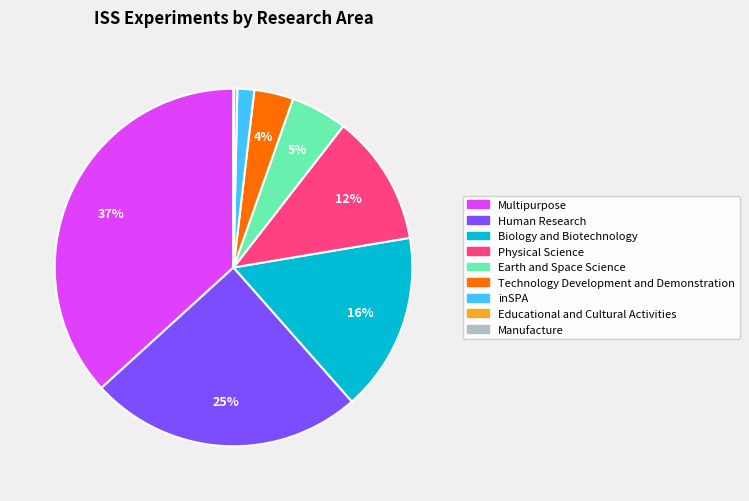

To the nearest percent, what is the difference between the largest and smallest slice percentages?

37%